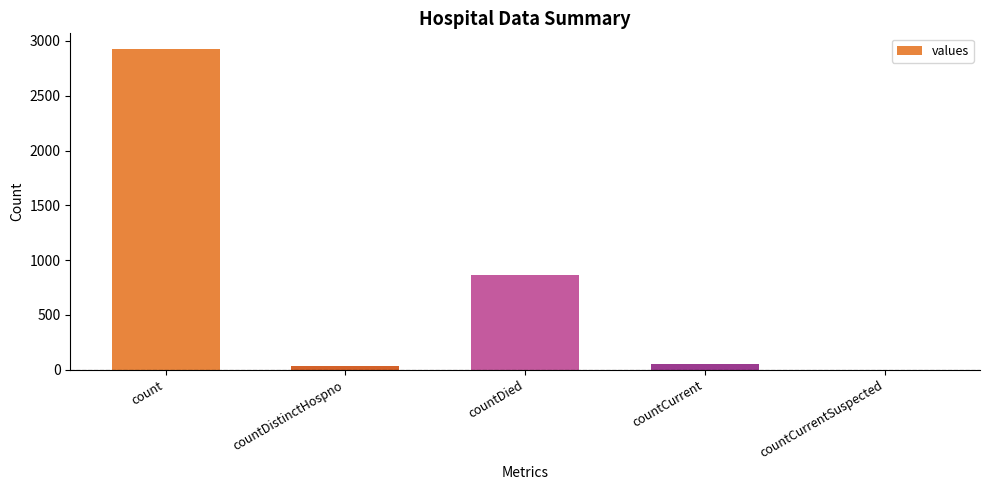

How many series are shown in this chart?

1